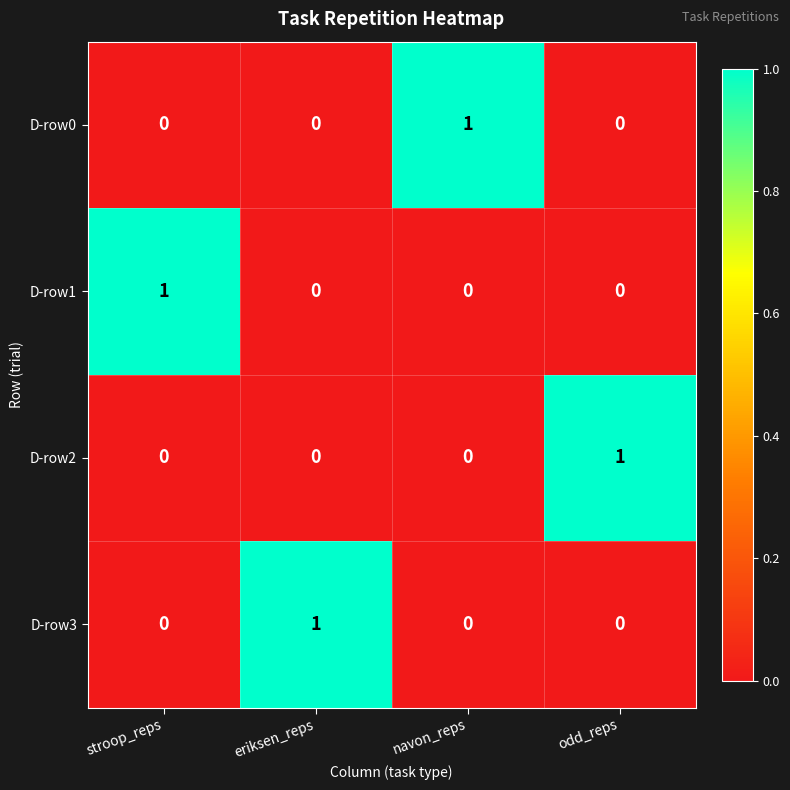

The D-row1 series shows 0 at navon_reps. True or false?

True